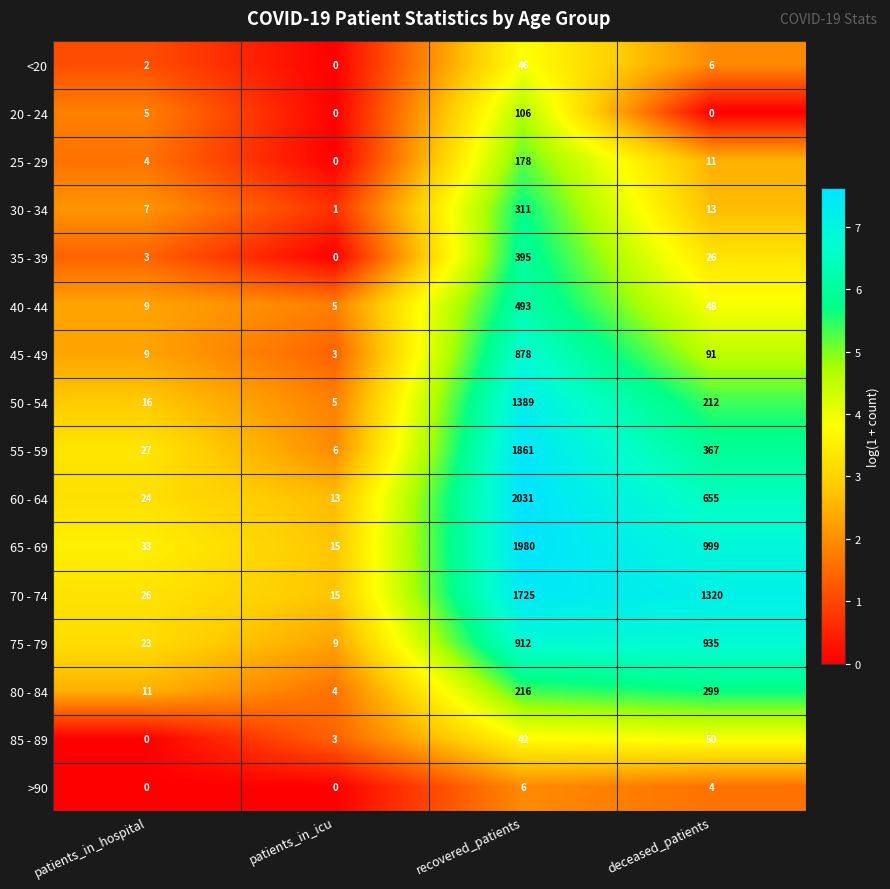

True or false: 20 - 24 has a value of 106 at recovered_patients.

True